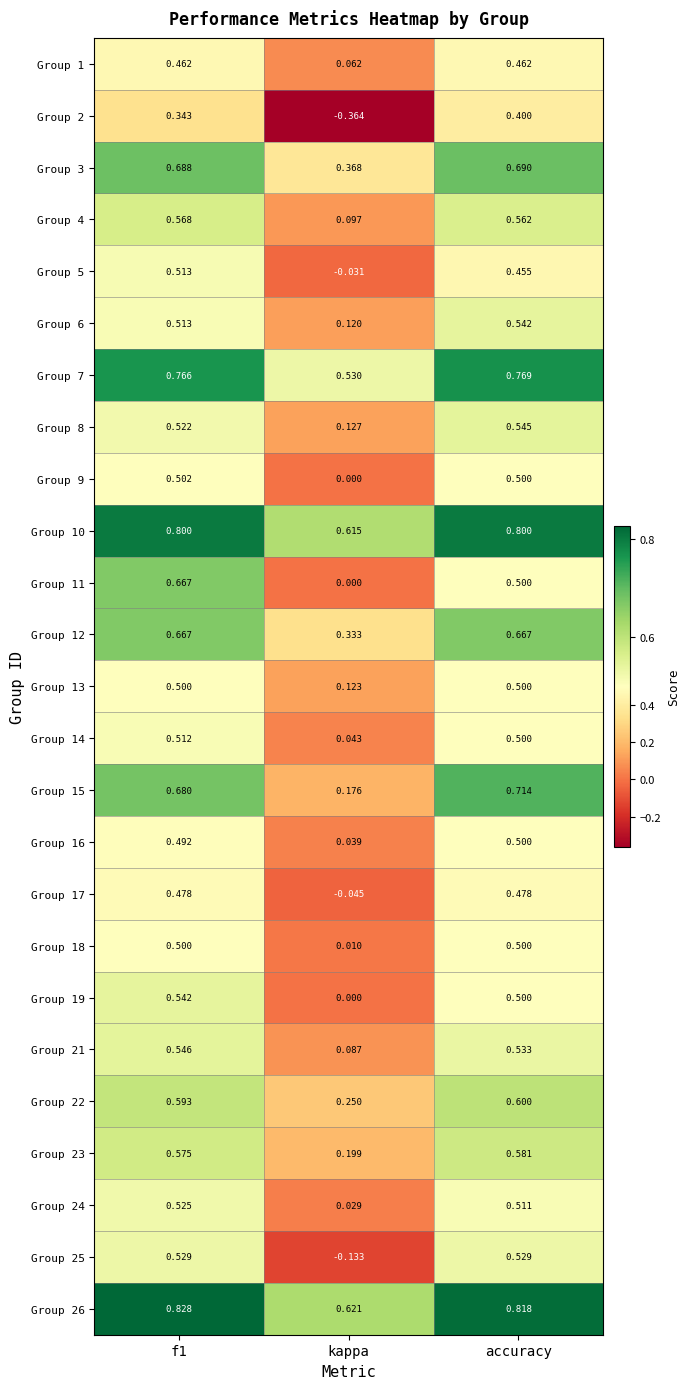

What is the difference between the highest and lowest values at kappa?

1.0